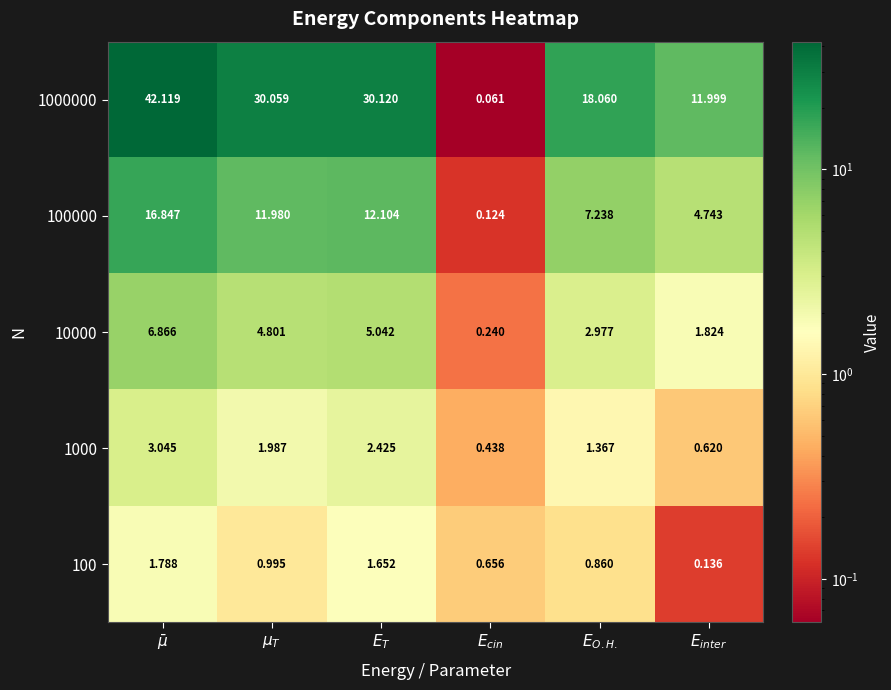

Count the number of categories in the chart.

6